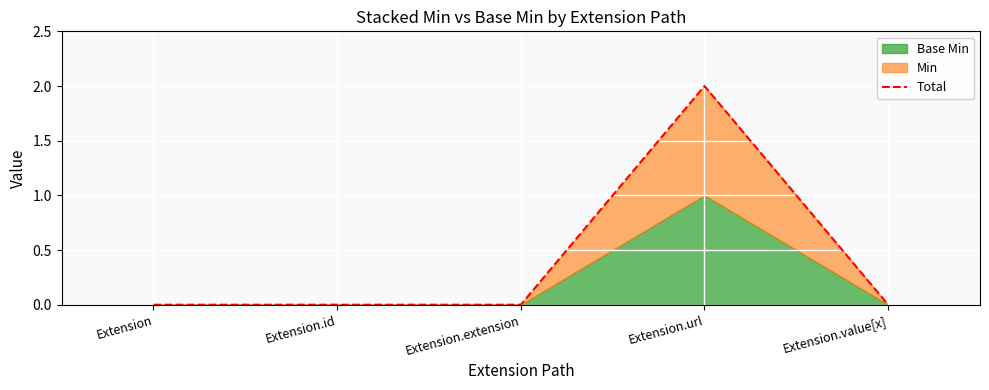

Between Extension.extension and Extension, which is larger?

Extension.extension